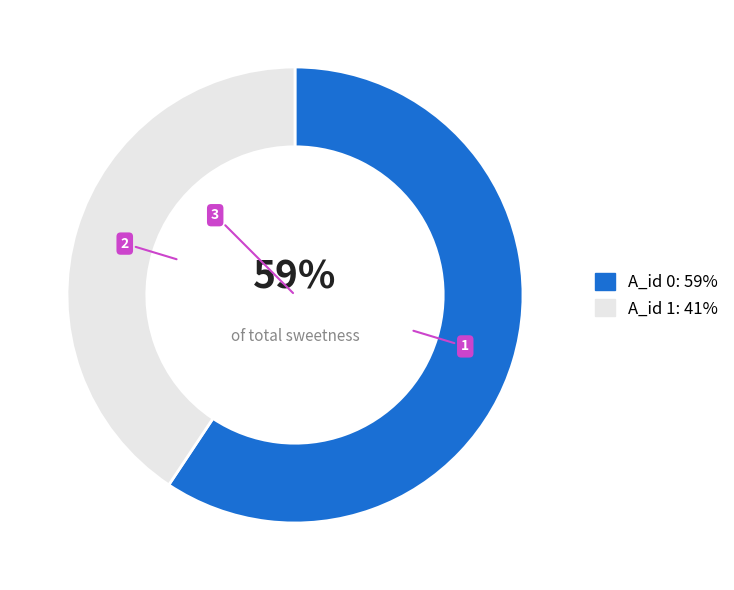

Which category has the smallest portion of the pie?

A_id 1: 41%